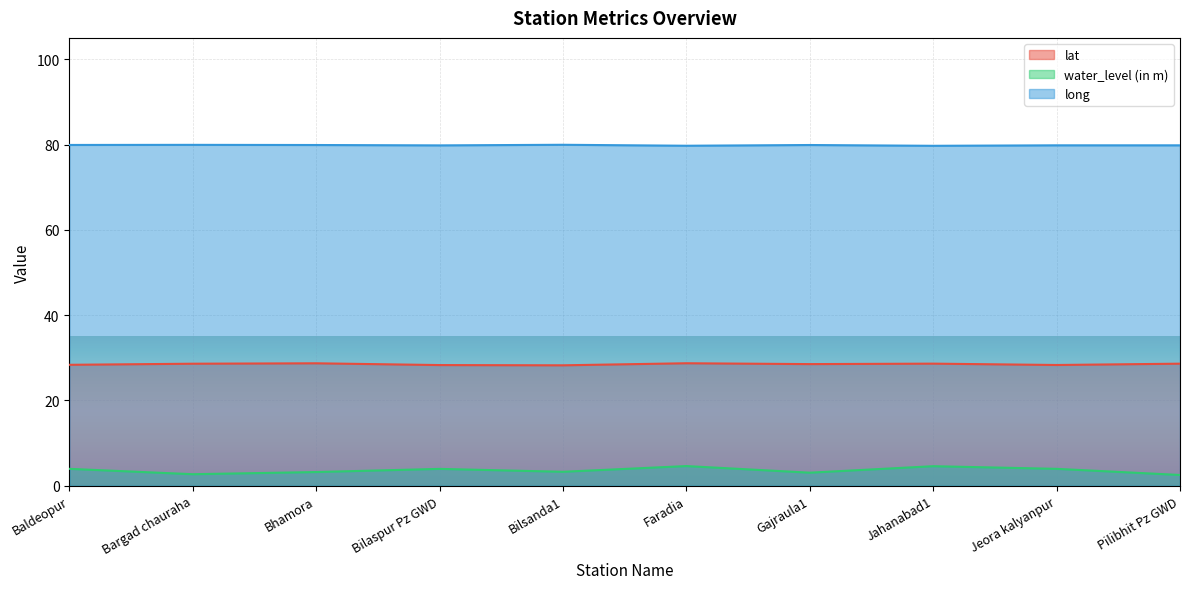

Which series has the largest range (max minus min)?

water_level (in m)